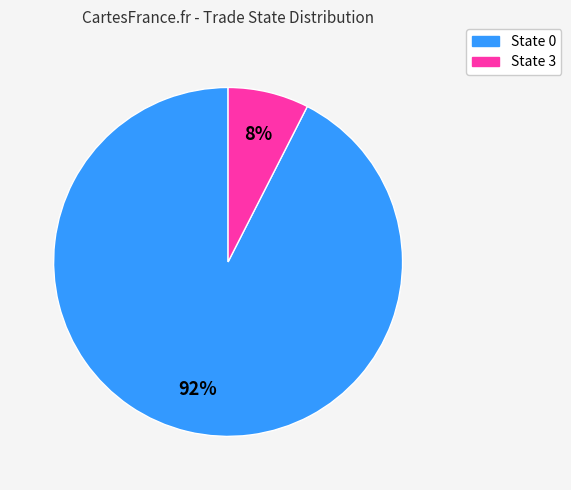

The State 3 slice represents 8% of the pie. True or false?

True